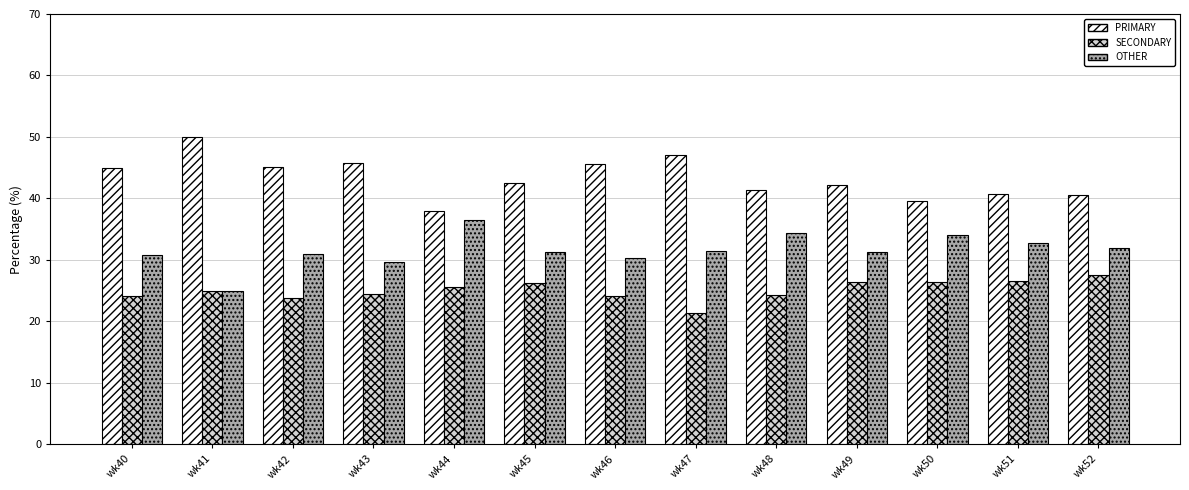

How many data points does each series have?

13